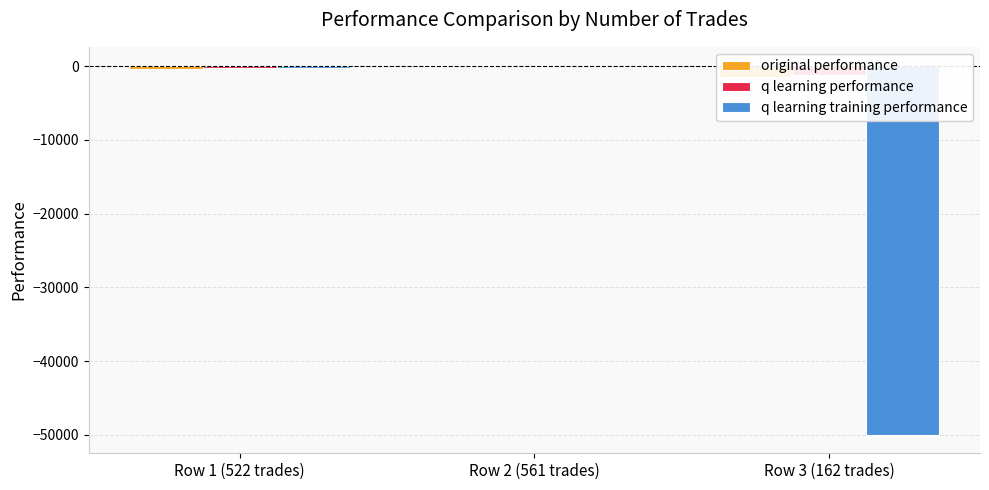

What is the label of the 3rd bar from the left?

Row 3 (162 trades)